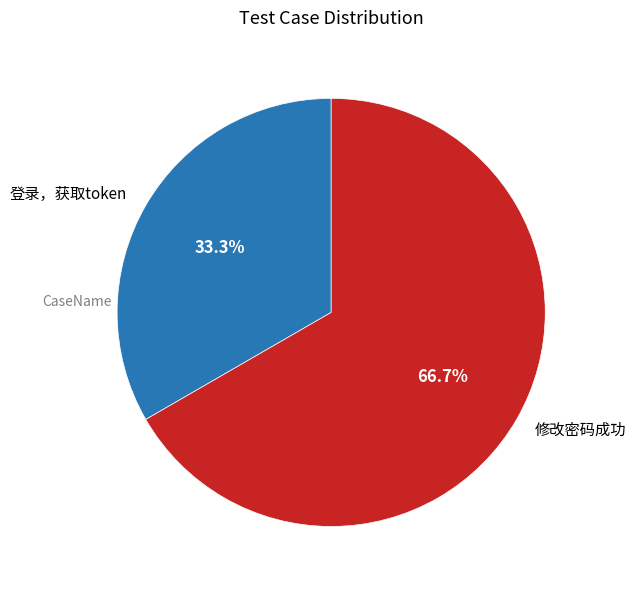

Does any single category account for the majority?

Yes